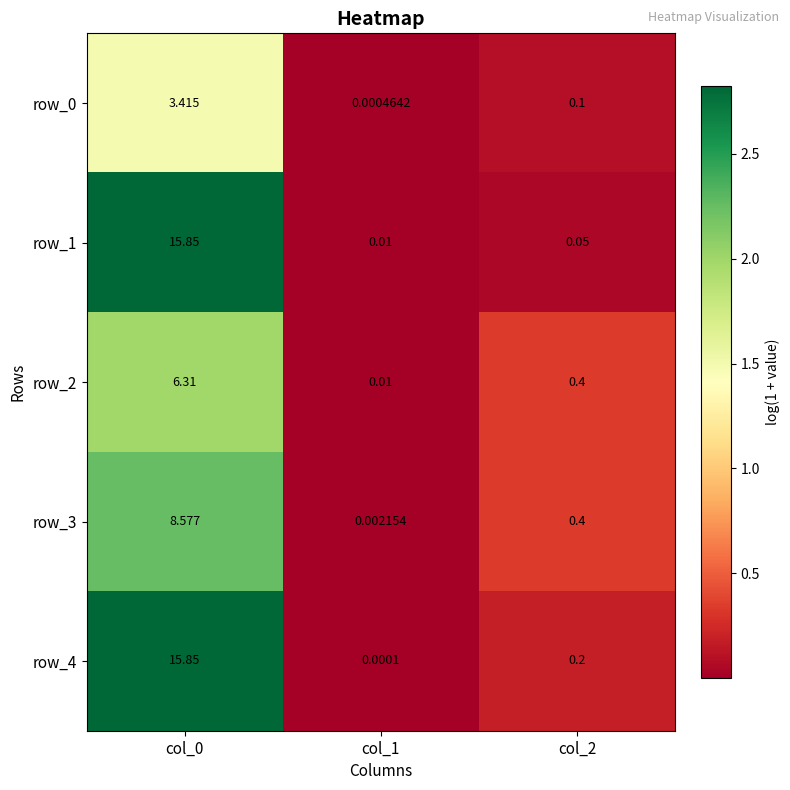

Is the value of row_0 at col_1 greater than the value of row_4 at col_1?

Yes